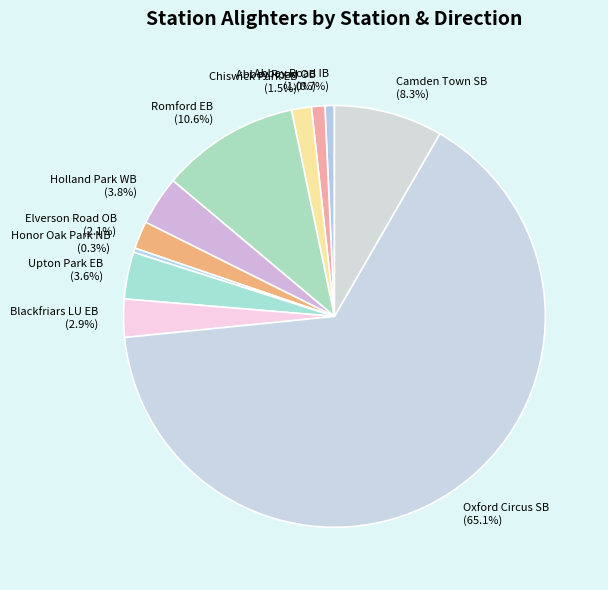

Between Chiswick Park EB and Honor Oak Park NB, which is larger?

Chiswick Park EB